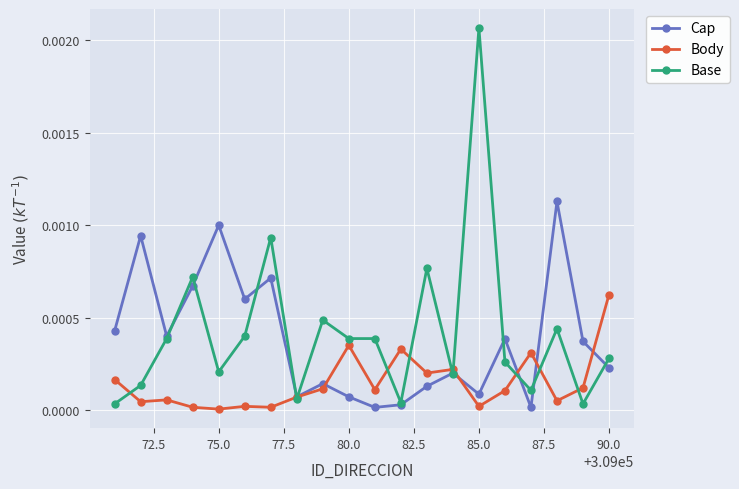

List the series in order of their peak value, highest first.

Base, Cap, Body